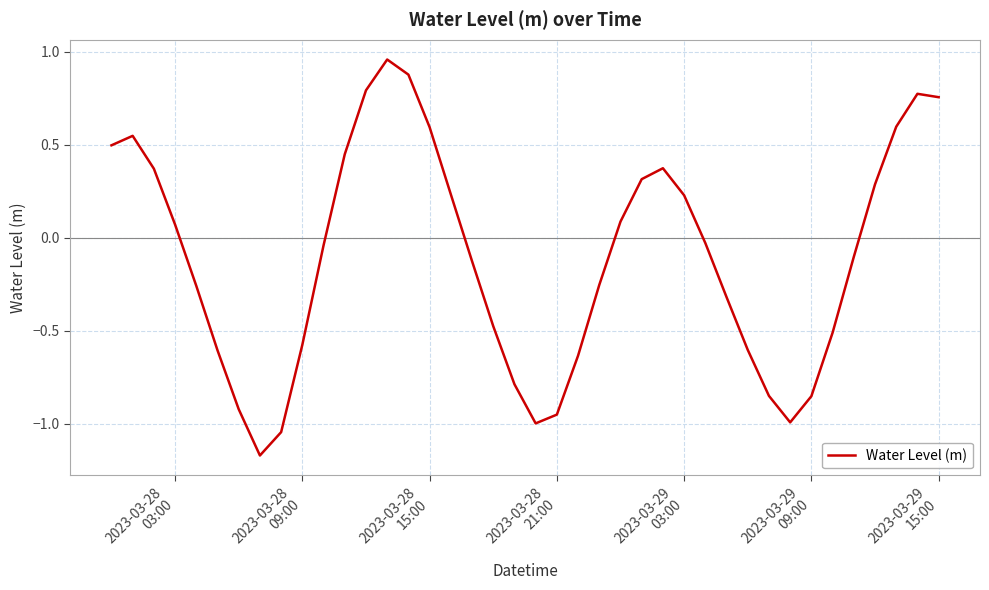

What is the difference between the maximum and minimum values?

2.1